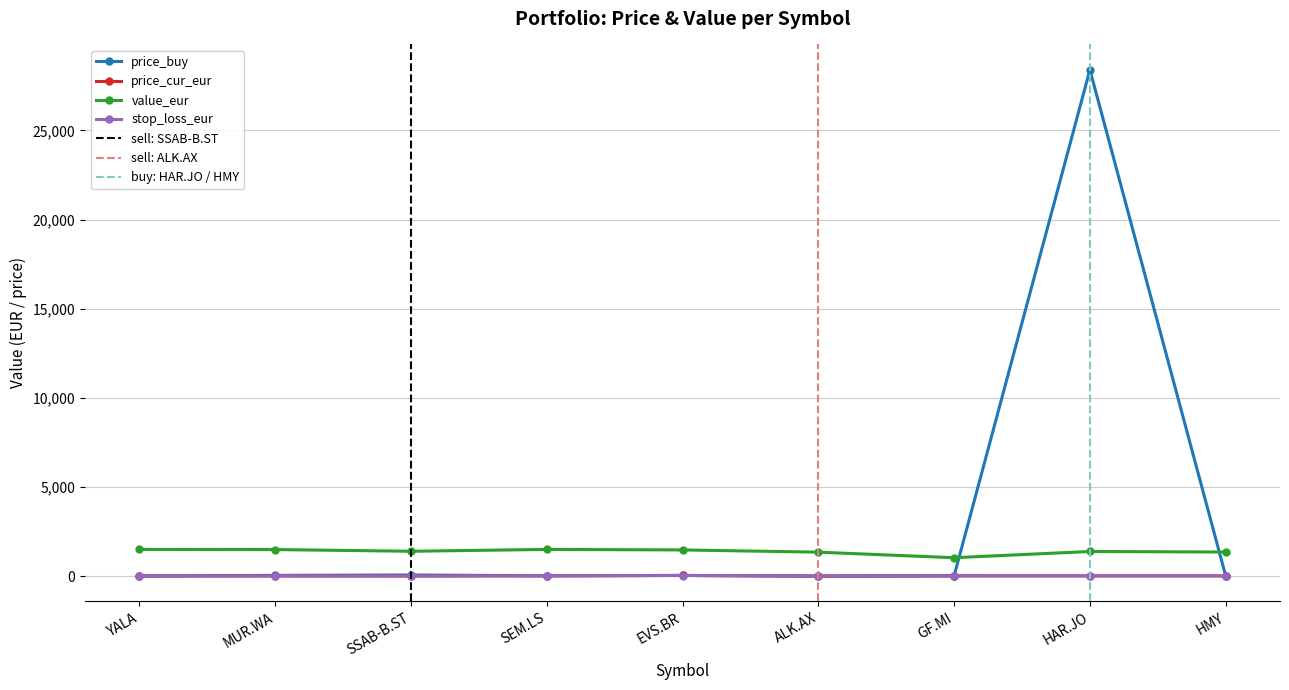

Reading right to left, transcribe all the data shown in this chart.

price_buy: HMY=14.1	HAR.JO=28407.0	GF.MI=14.9	ALK.AX=0.8	EVS.BR=37.6	SEM.LS=17.2	SSAB-B.ST=62.9	MUR.WA=41.0	YALA=7.1
price_cur_eur: HMY=12.6	HAR.JO=13.8	GF.MI=14.9	ALK.AX=0.4	EVS.BR=37.6	SEM.LS=17.2	SSAB-B.ST=5.4	MUR.WA=9.6	YALA=6.3
value_eur: HMY=1349.9	HAR.JO=1381.7	GF.MI=1031.5	ALK.AX=1342.8	EVS.BR=1468.3	SEM.LS=1496.7	SSAB-B.ST=1393.4	MUR.WA=1488.5	YALA=1495.0
stop_loss_eur: HMY=11.4	HAR.JO=12.4	GF.MI=12.7	ALK.AX=0.4	EVS.BR=32.0	SEM.LS=14.6	SSAB-B.ST=4.9	MUR.WA=8.2	YALA=5.4